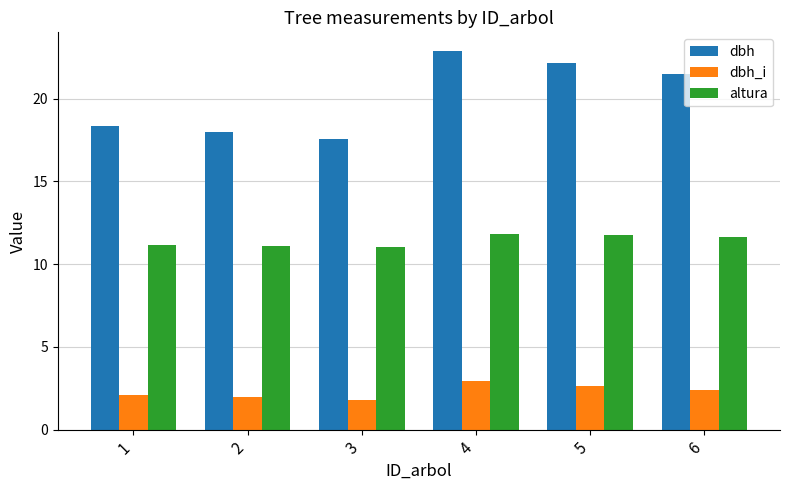

What is the value of the dbh bar at the 3rd from the left?

17.6